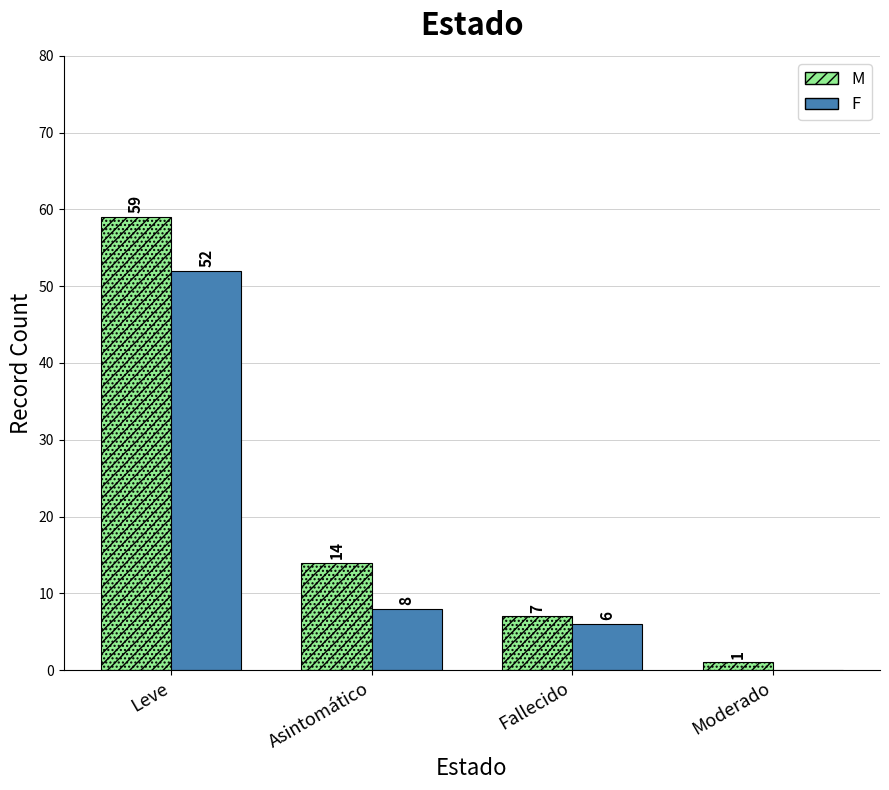

What is the average value of the F series?

16